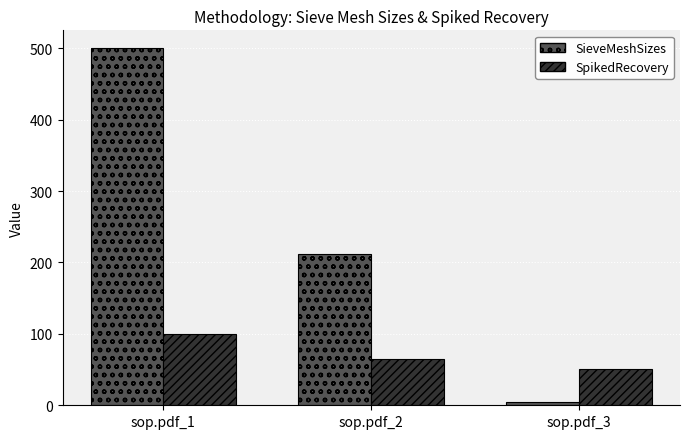

What is the difference between the second highest and minimum values in the SpikedRecovery series?

14